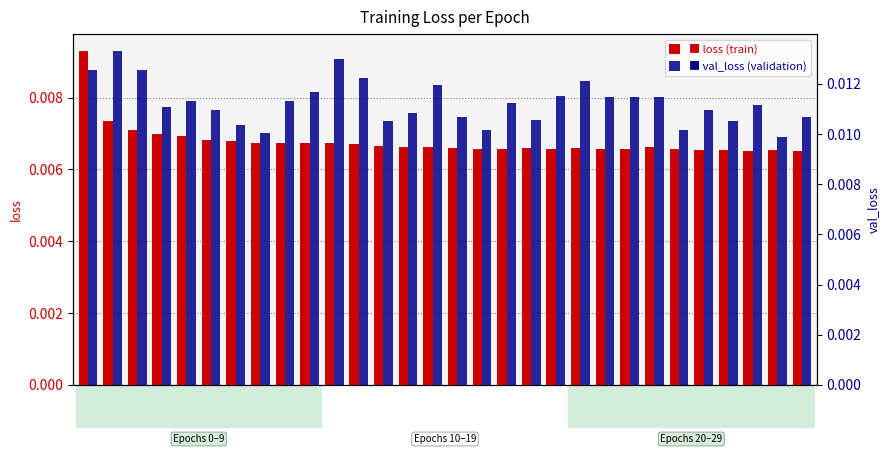

Does the chart contain stacked bars?

No